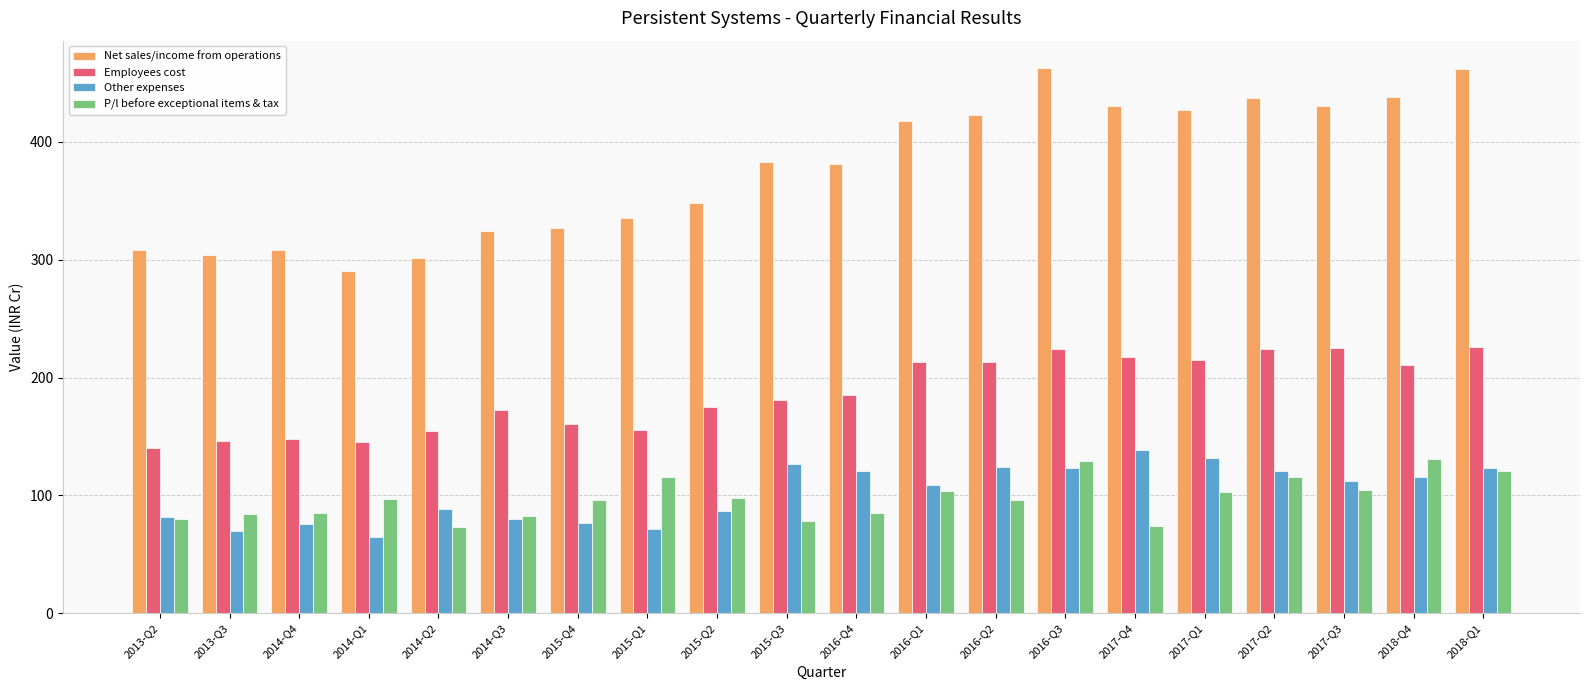

Which series has the largest range (max minus min)?

Net sales/income from operations